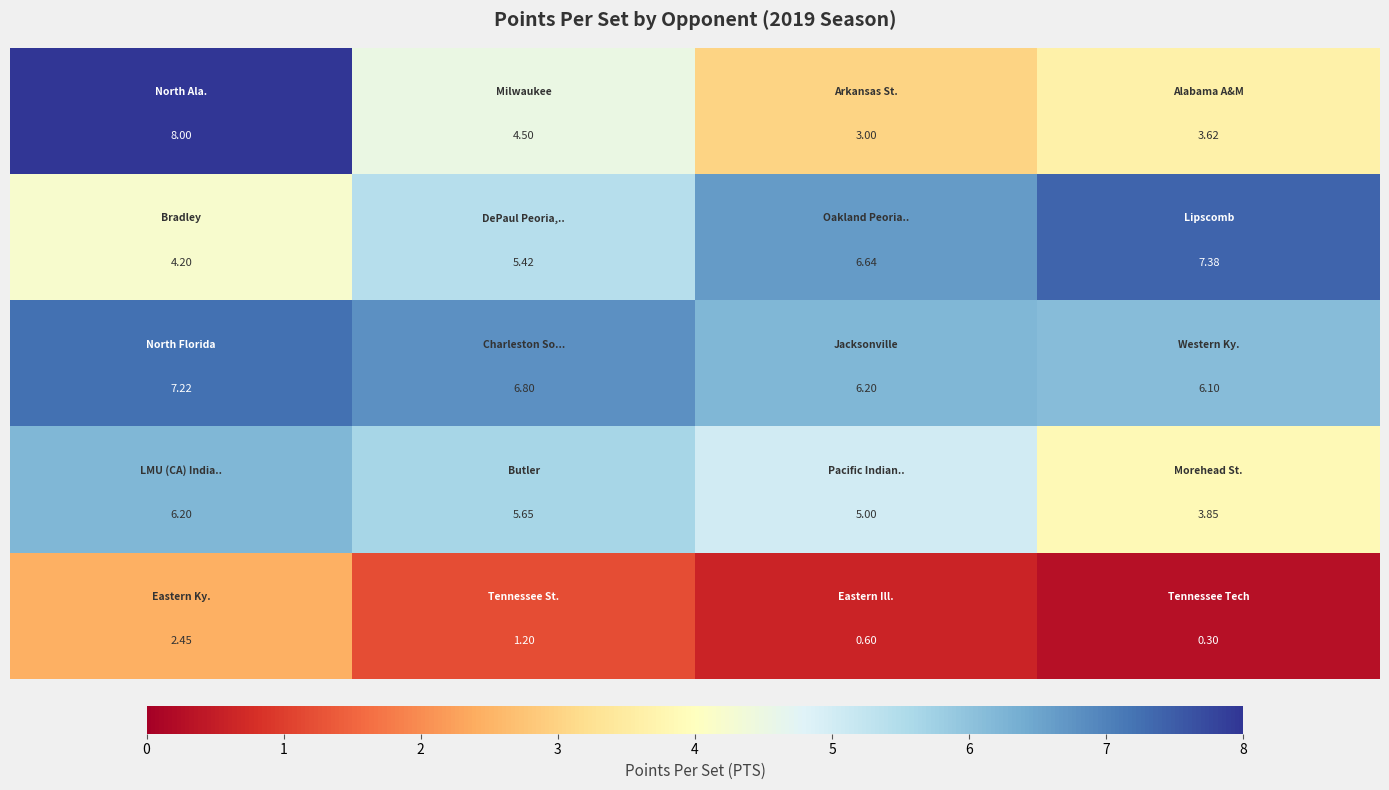

Count the number of data series in this chart.

5